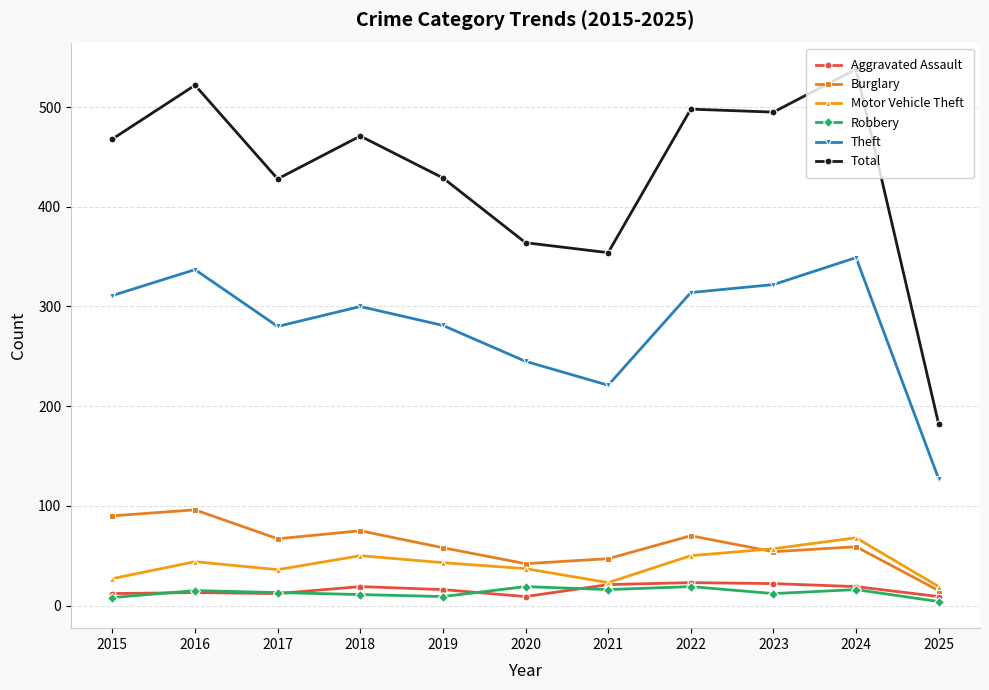

The Robbery series shows 11 at 2018. True or false?

True